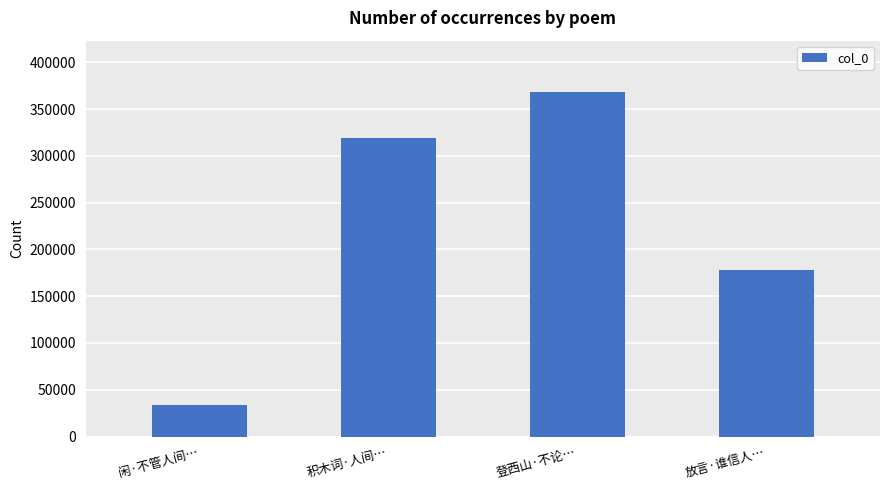

List the labels in order of value, largest first.

登西山·不论…, 积木词·人间…, 放言·谁信人…, 闲·不管人间…